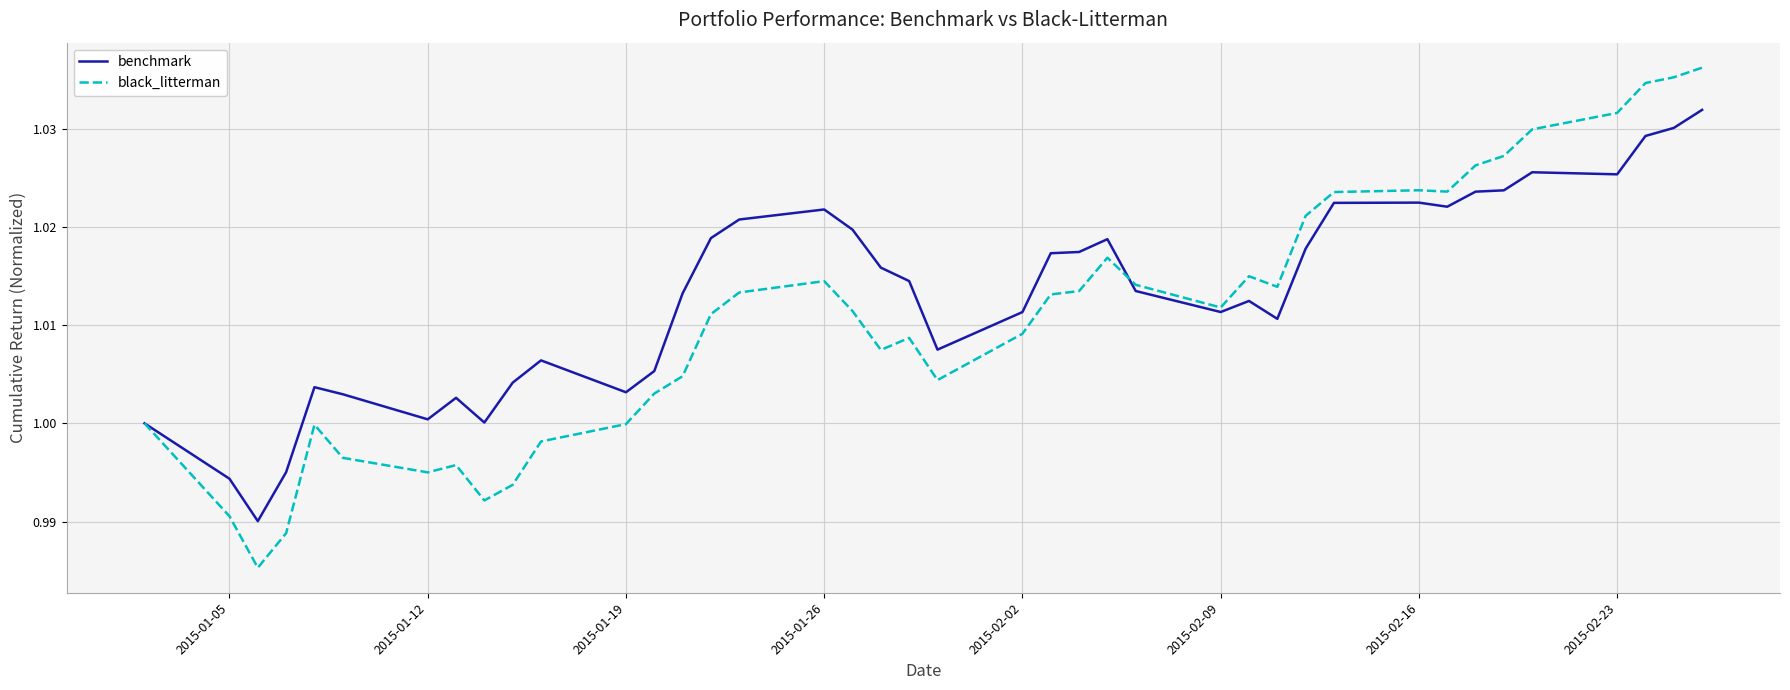

How many distinct data groups are displayed?

2